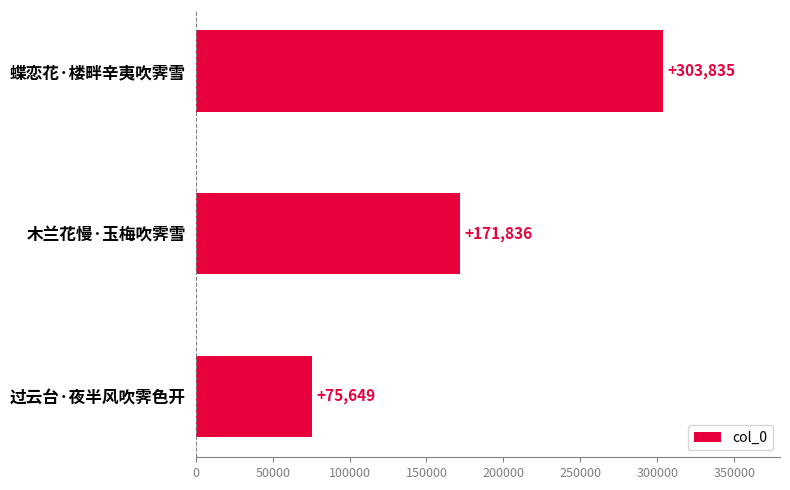

Reading top to bottom, list all the values displayed in this chart.

蝶恋花·楼畔辛夷吹霁雪=303835	木兰花慢·玉梅吹霁雪=171836	过云台·夜半风吹霁色开=75649